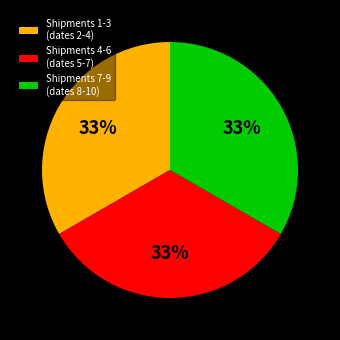

To the nearest percent, what is the average slice percentage?

33%